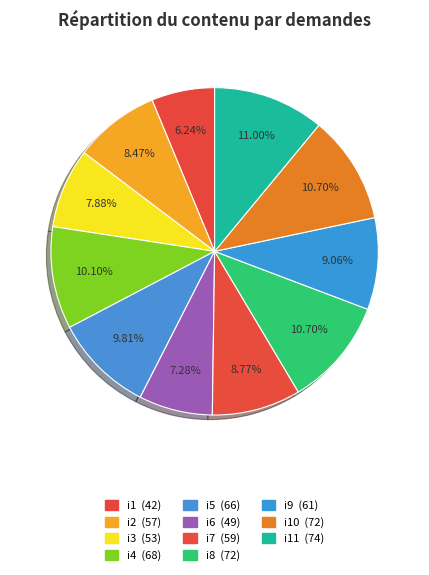

To the nearest percent, what is the difference between the largest and smallest slice percentages?

5%